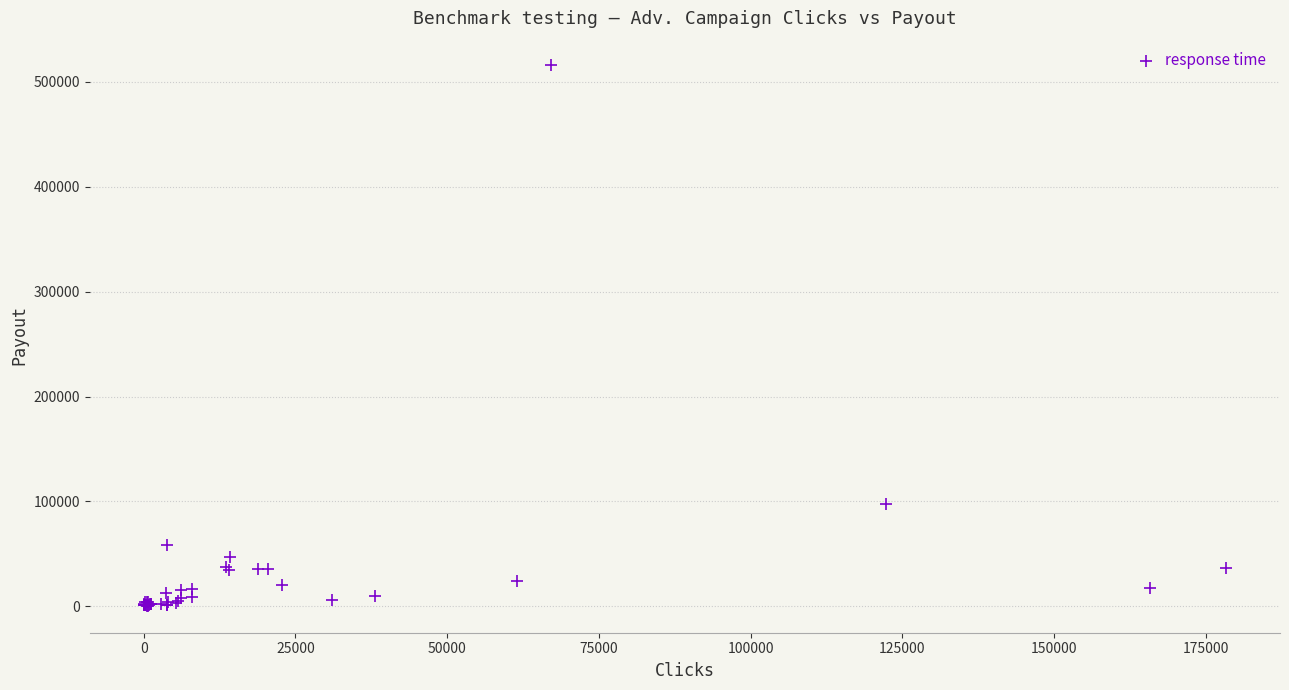

What Y value in the scatter plot is closest to 258383?

97608.5